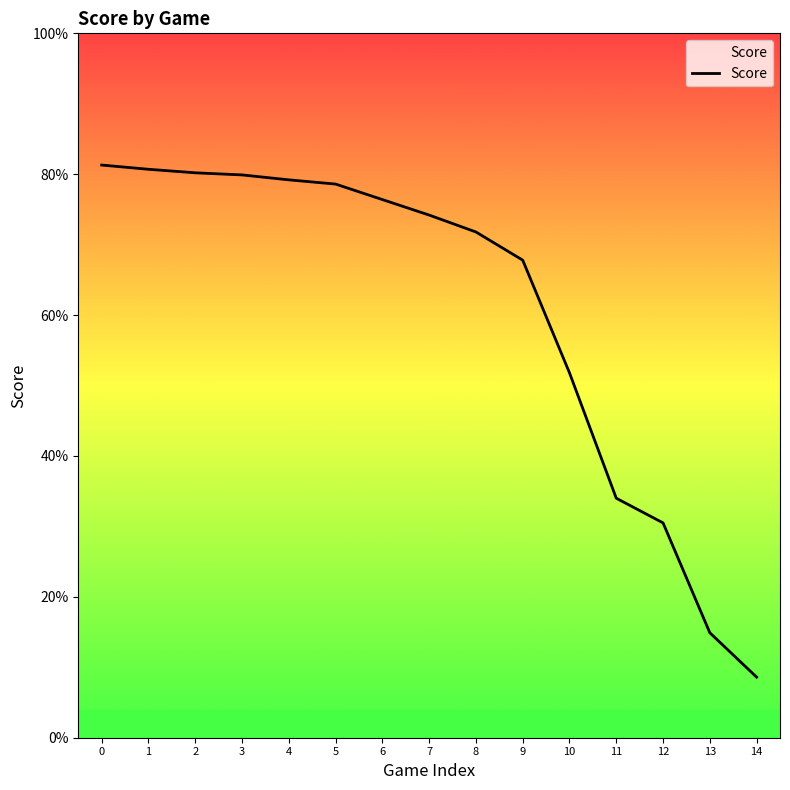

Is this an area chart (filled region under the line)?

Yes